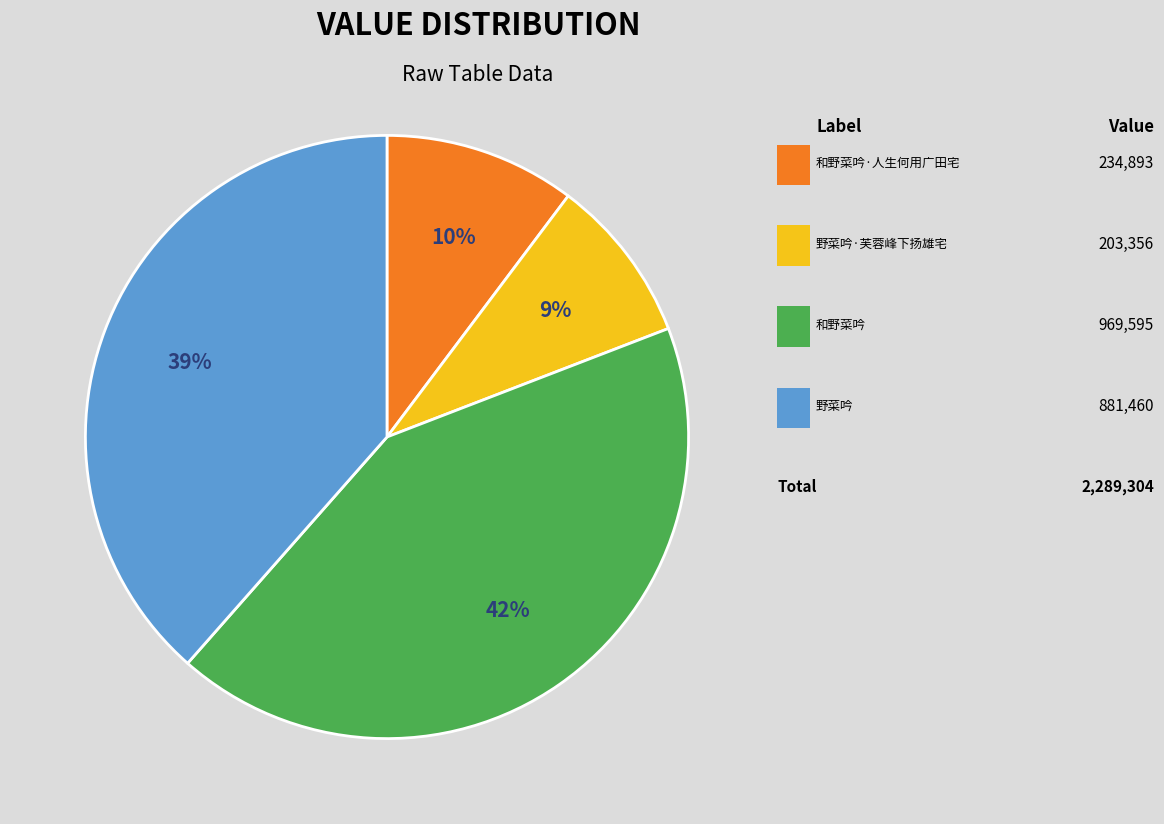

Is there a majority slice in this chart?

No